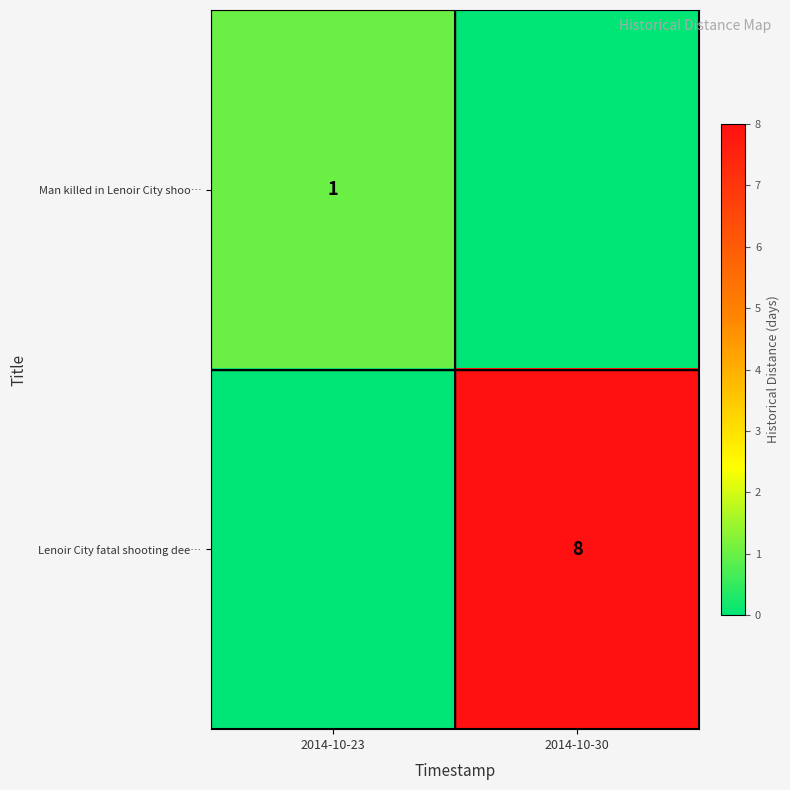

The value of Lenoir City fatal shooting dee… at 2014-10-30 is 8. True or false?

True